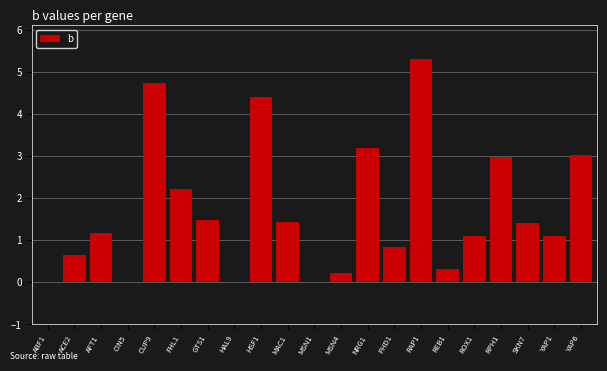

Reading right to left, extract all data points from this chart.

YAP6=3.0	YAP1=1.1	SKN7=1.4	RPH1=3.0	ROX1=1.1	REB1=0.3	RAP1=5.3	PHD1=0.8	NRG1=3.2	MSN4=0.2	MSN1=0.0	MAC1=1.4	HSF1=4.4	HAL9=0.0	GTS1=1.5	FHL1=2.2	CUP9=4.7	CIN5=0.0	AFT1=1.2	ACE2=0.7	ABF1=0.0